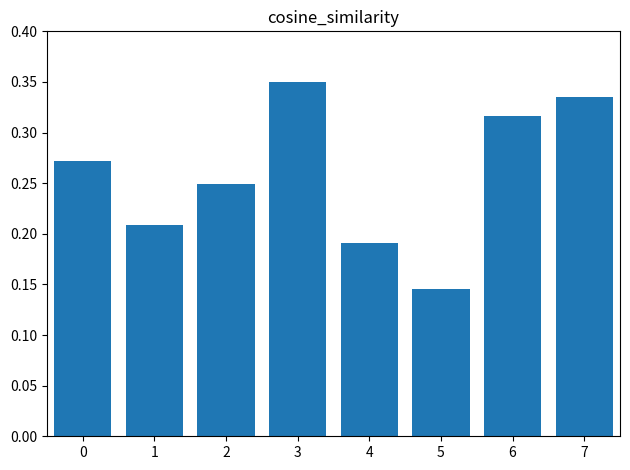

How many categories are shown in the chart?

8